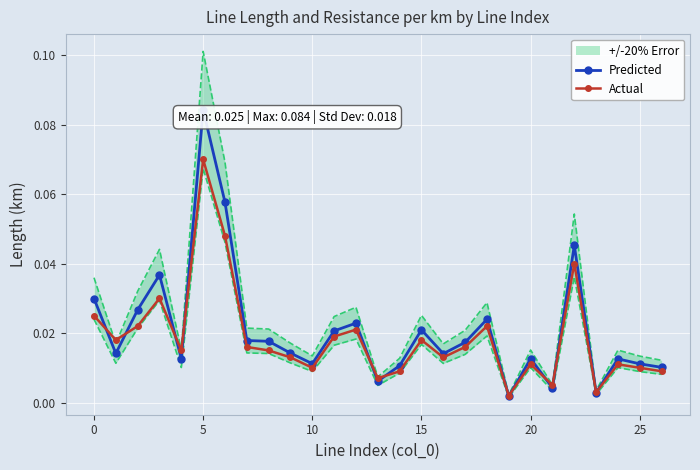

How many data points does each series have?

27